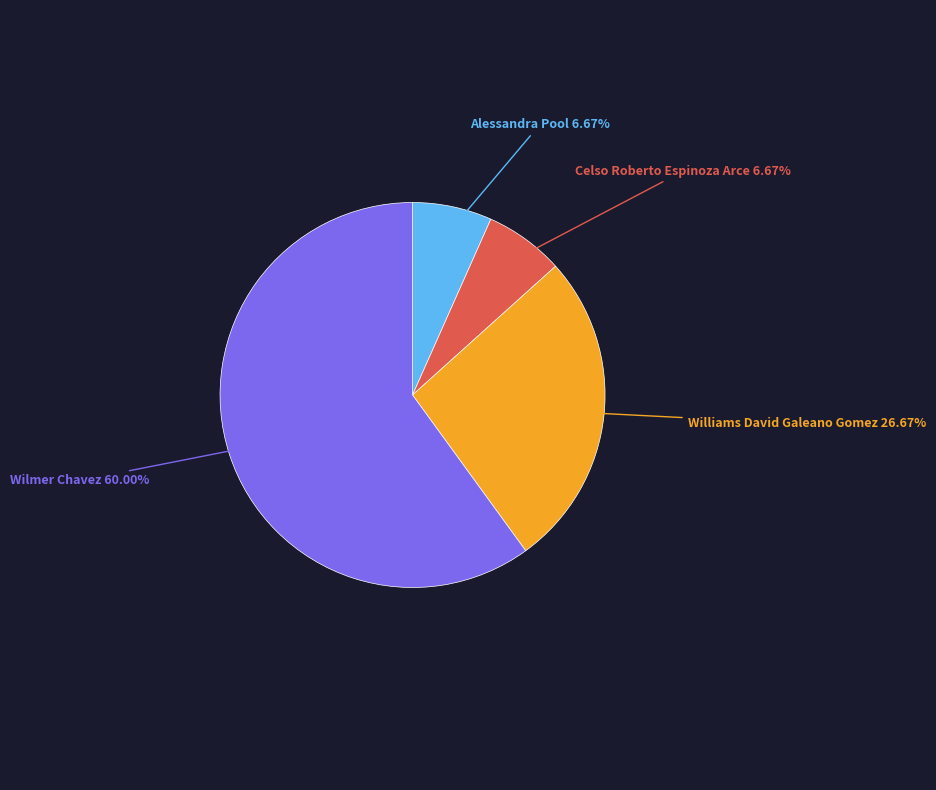

Is Celso Roberto Espinoza Arce the majority of the pie?

No